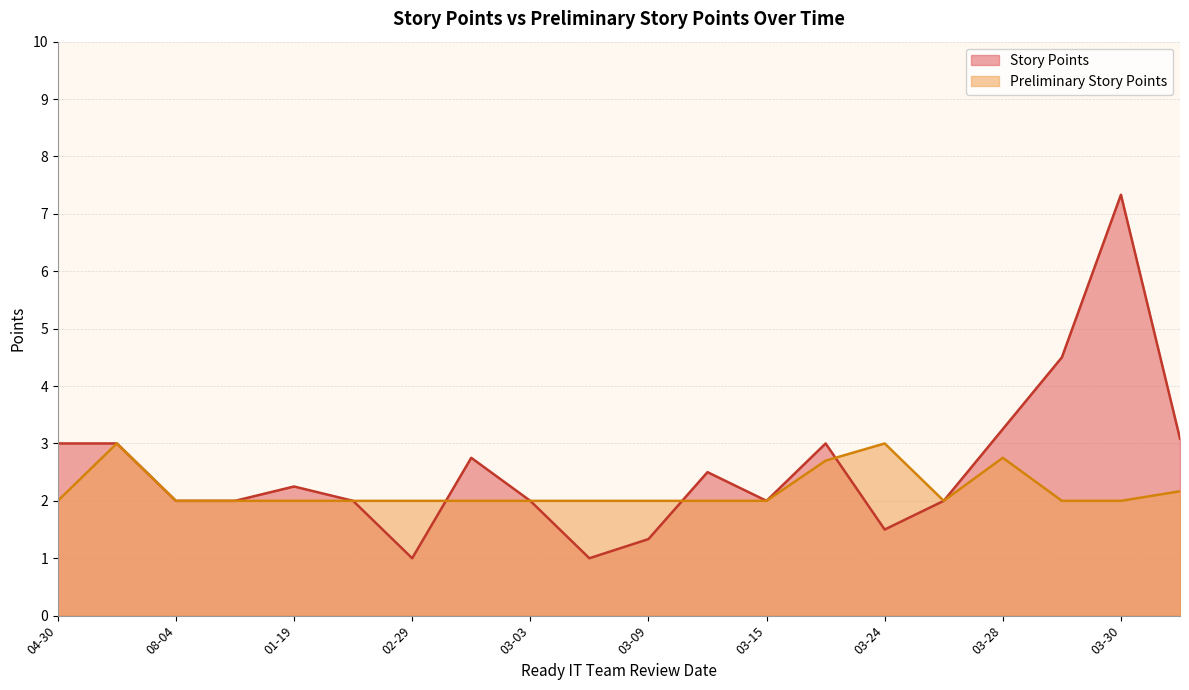

At which category is the sum across all series the highest?

03-30